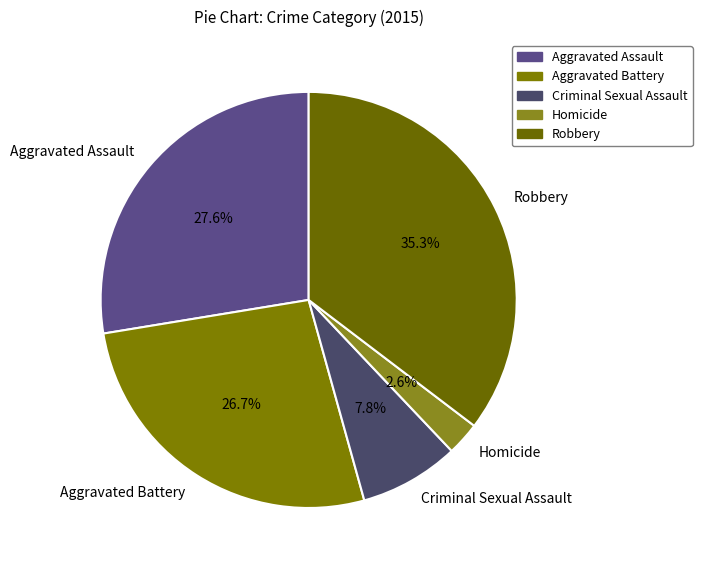

To the nearest percent, what portion does Homicide represent?

3%